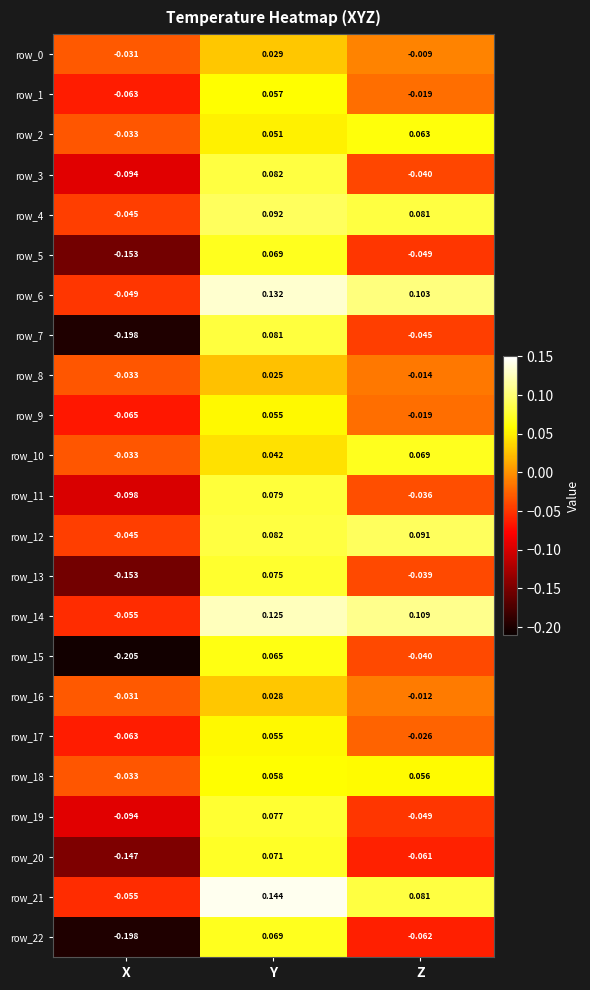

How many values in the row_14 series are below 0?

1